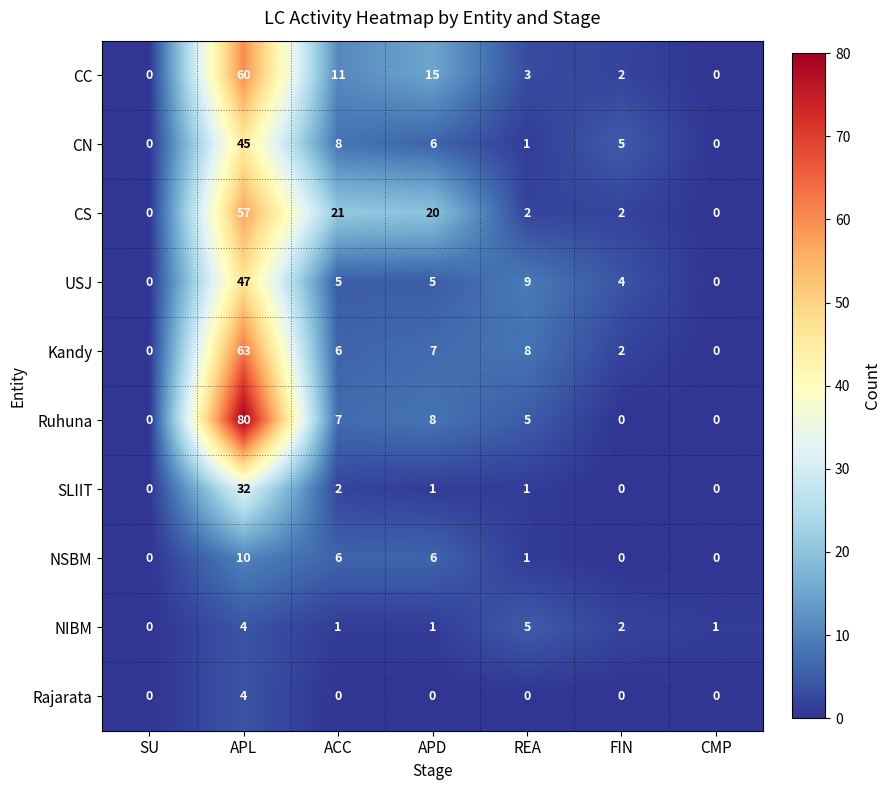

What is the total value across all series at FIN?

17